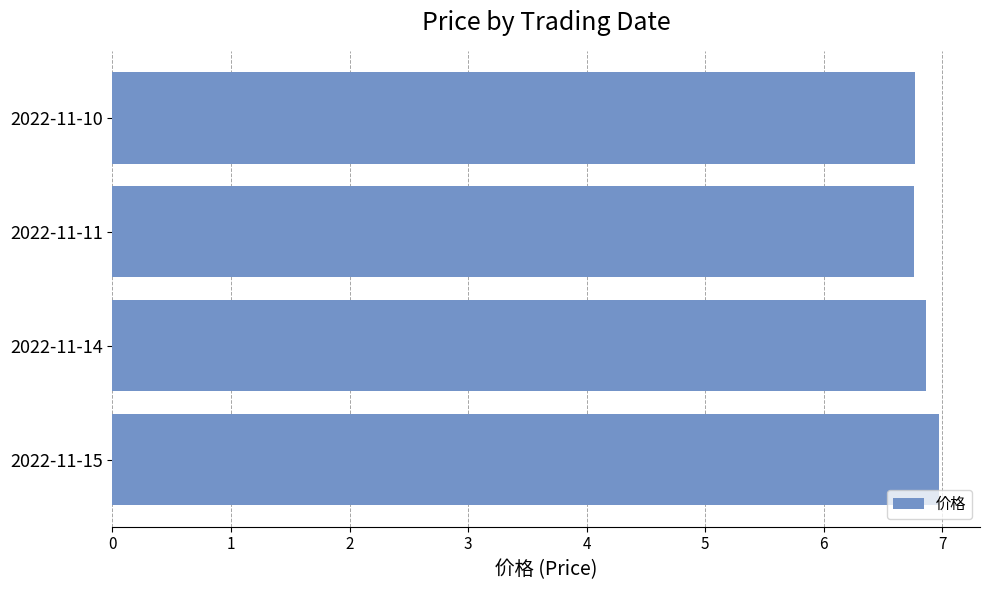

What is the maximum value shown in the chart?

7.0